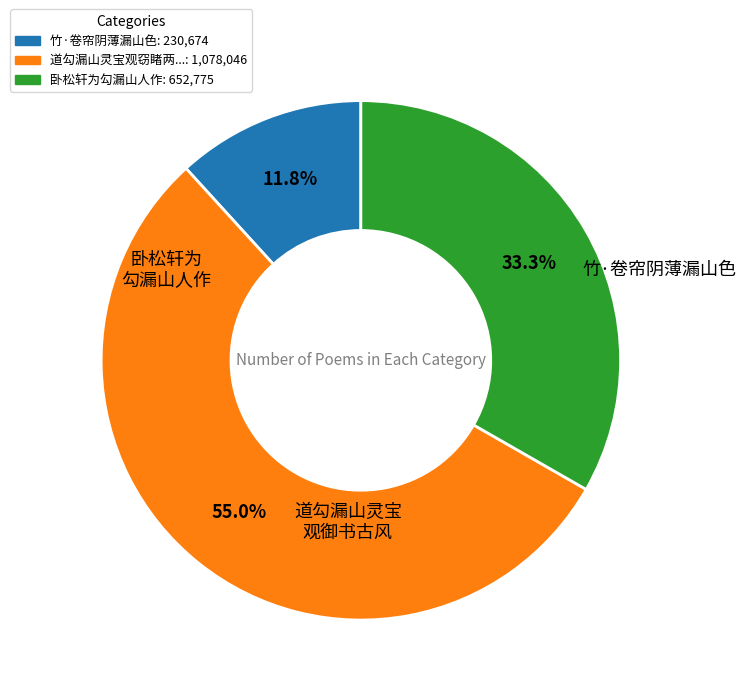

Is there any slice that represents more than half of the pie?

Yes